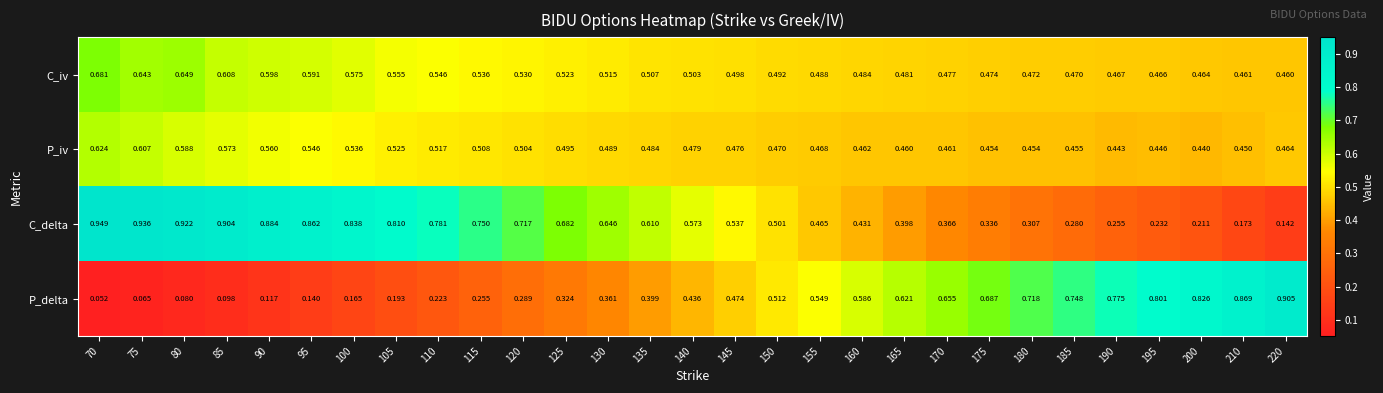

Which series has the largest range (max minus min)?

P_delta